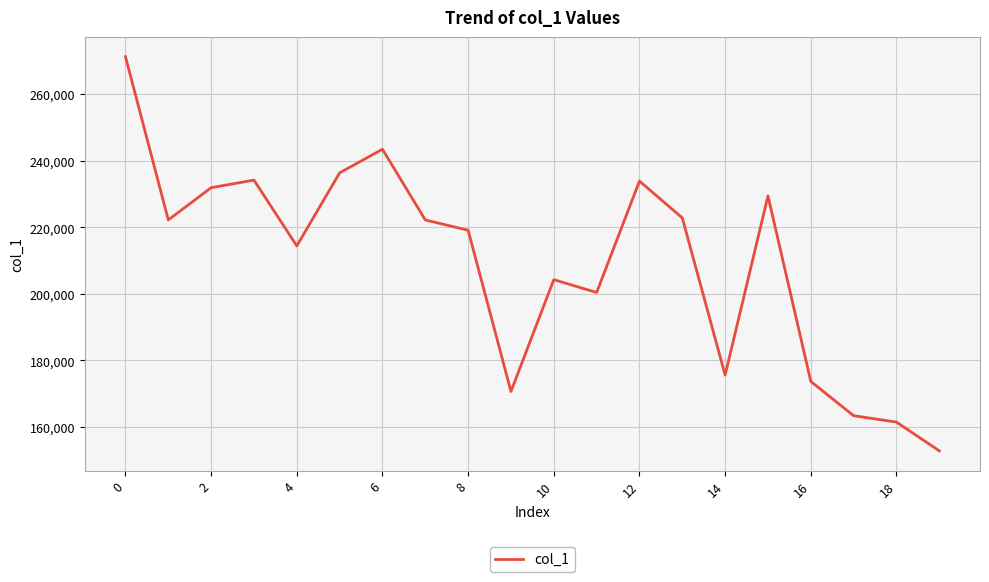

What is the difference between the maximum and minimum values?

118397